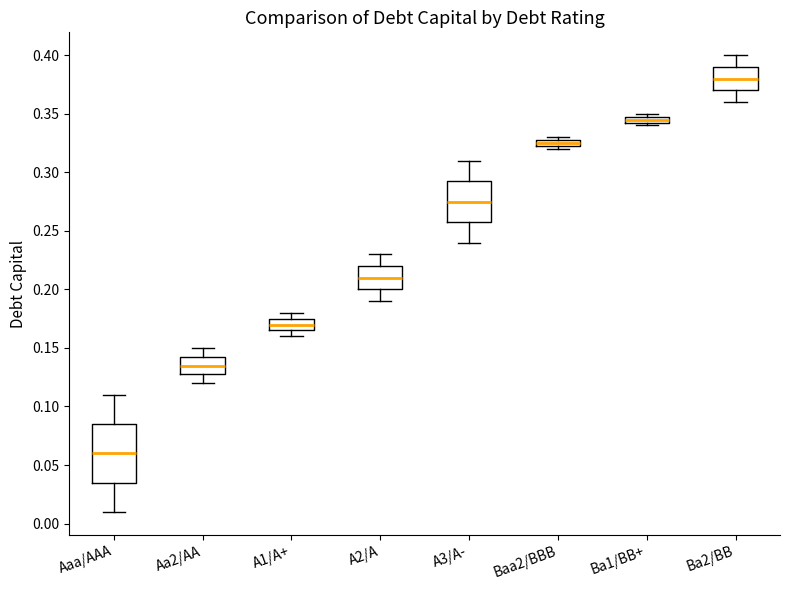

Comparing the boxes themselves (not the whiskers), which one is the tallest?

Aaa/AAA